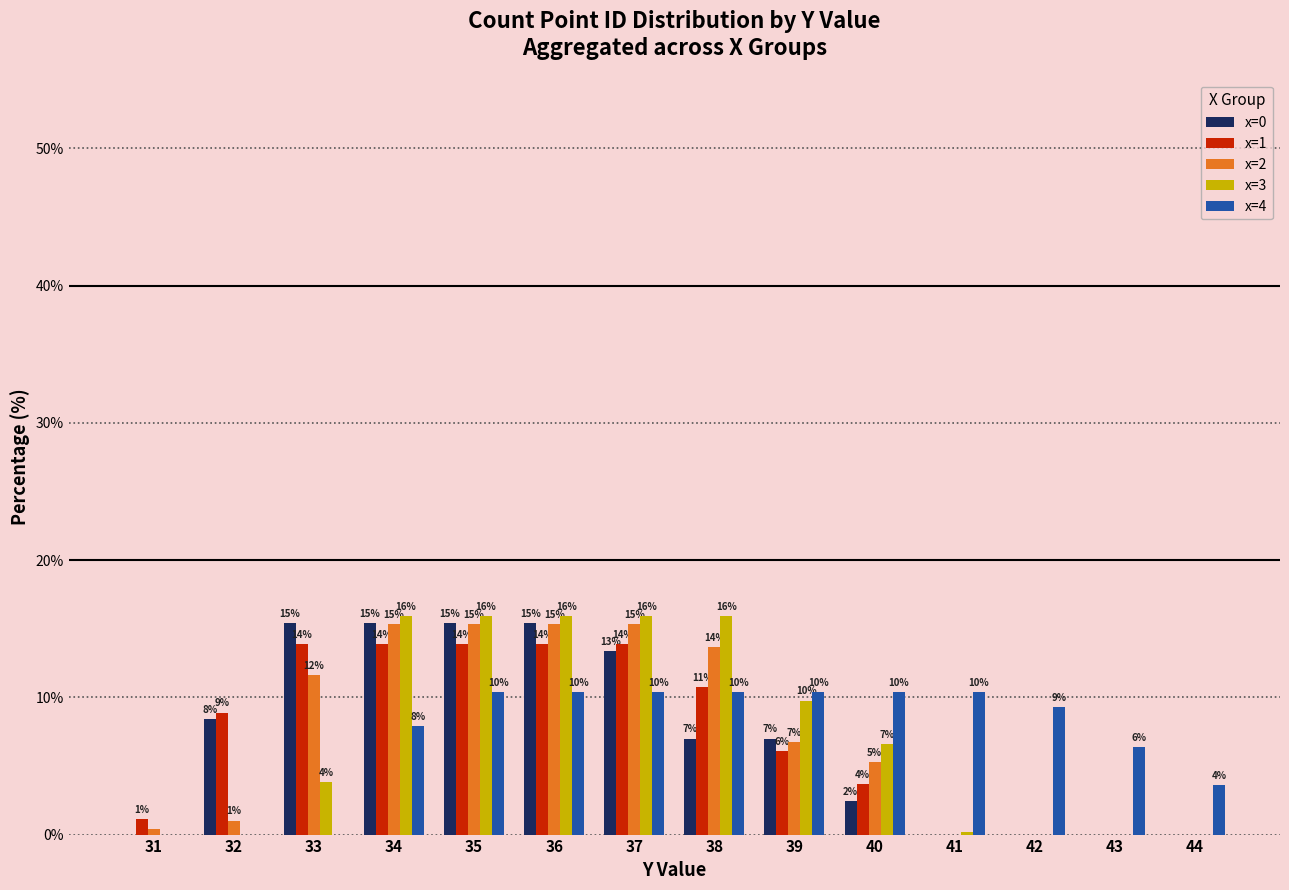

What are all the series names shown in the legend?

x=0, x=1, x=2, x=3, x=4